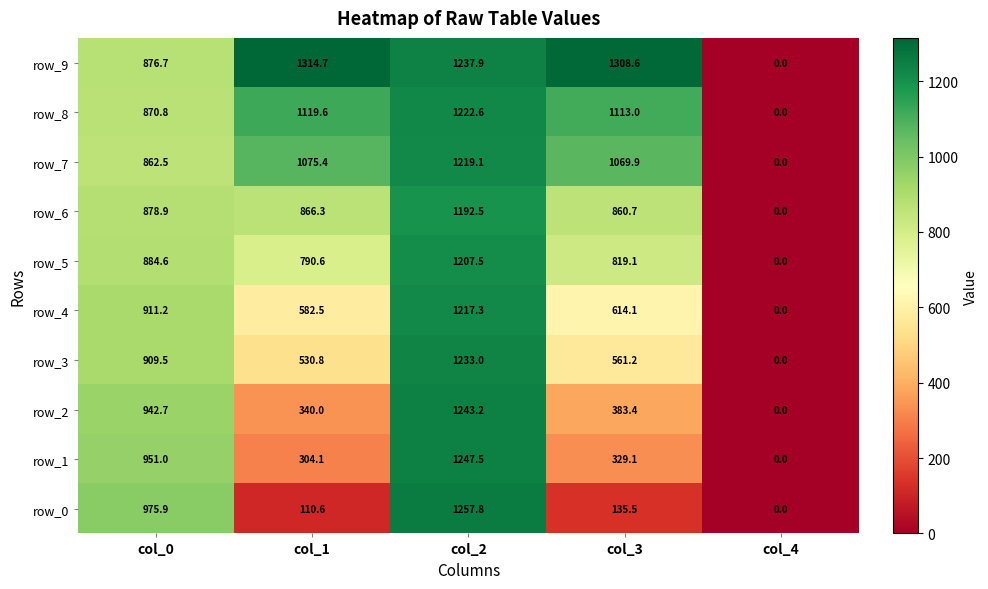

Which category has the lowest value in the row_8 series?

col_4